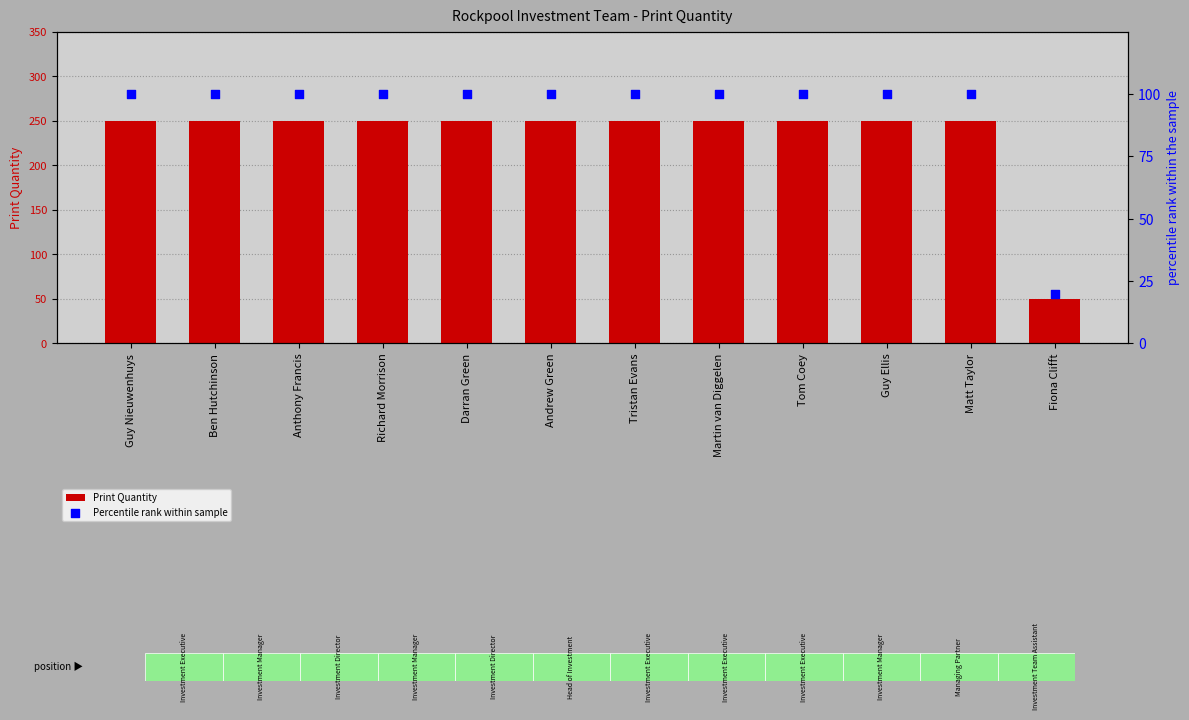

Which series has the widest spread of Y values?

Print Quantity